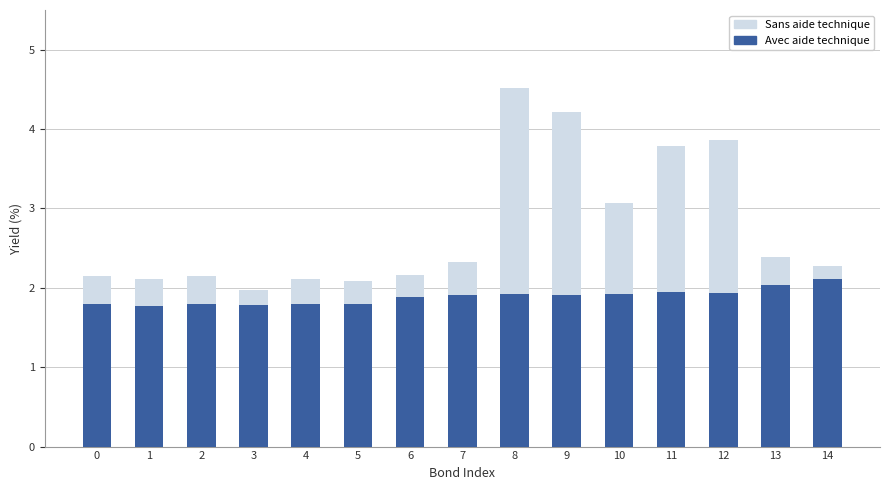

Is it true that Avec aide technique equals 1.9 at 10?

True